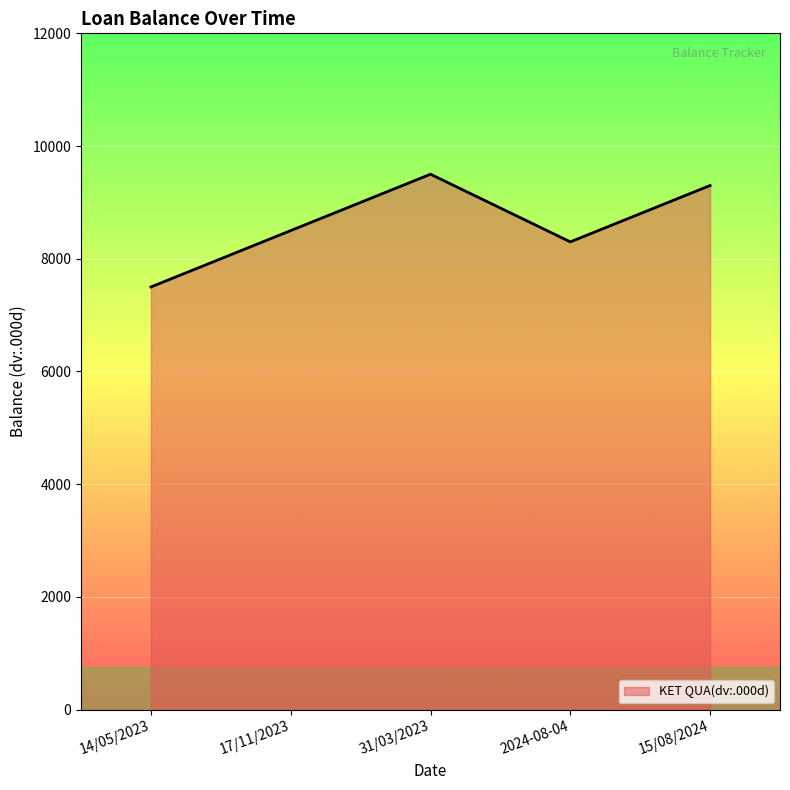

True or false: there are more than 0 points higher than both neighbors.

True